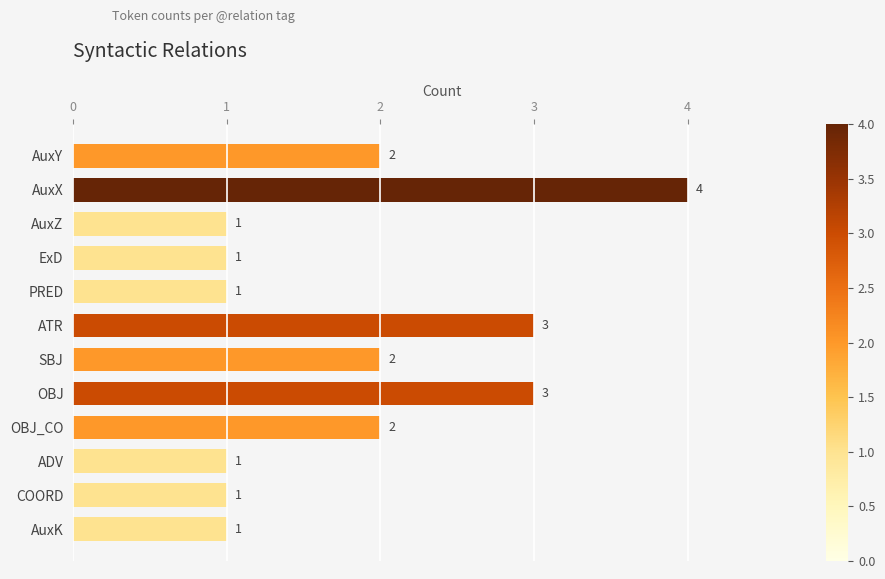

What is the greatest value displayed?

4